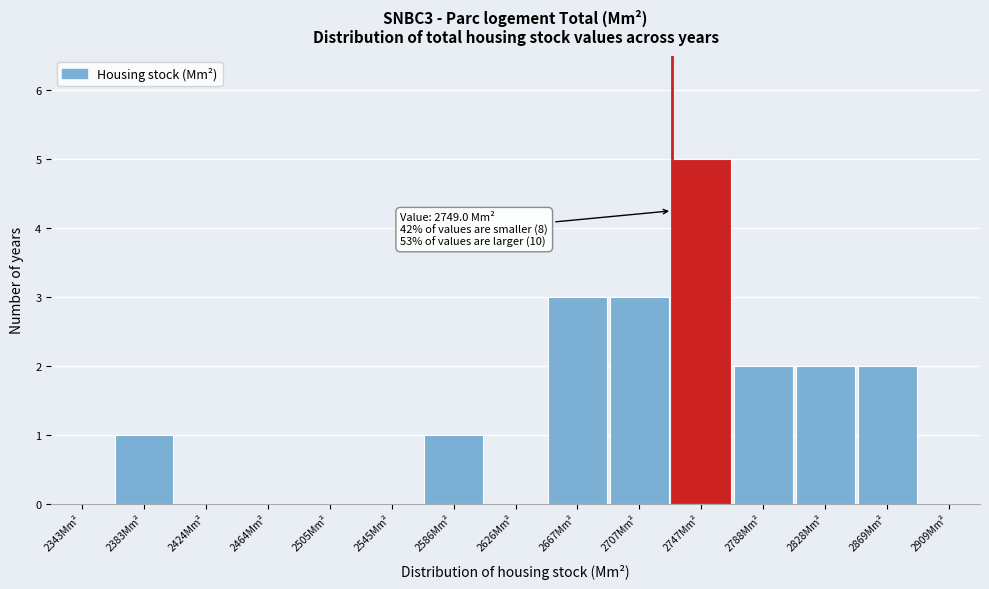

Reading left to right, list all the values displayed in this chart.

2343Mm²=0	2383Mm²=1	2424Mm²=0	2464Mm²=0	2505Mm²=0	2545Mm²=0	2586Mm²=1	2626Mm²=0	2667Mm²=3	2707Mm²=3	2747Mm²=5	2788Mm²=2	2828Mm²=2	2869Mm²=2	2909Mm²=0